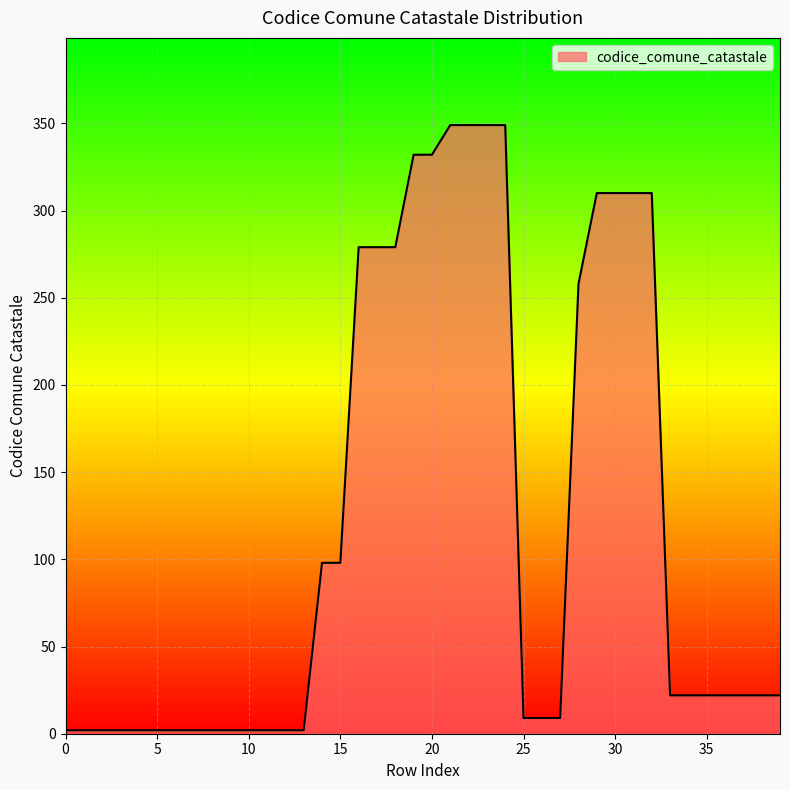

Reading left to right, transcribe all the data shown in this chart.

2	2	2	2	2	2	2	2	2	2	2	2	2	2	98	98	279	279	279	332	332	349	349	349	349	9	9	9	258	310	310	310	310	22	22	22	22	22	22	22